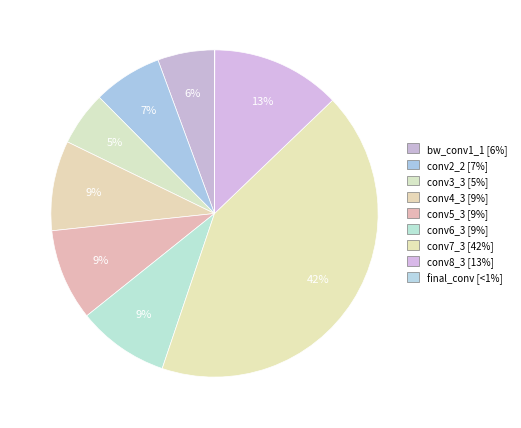

To the nearest percent, what is the difference between the largest and smallest slice percentages?

42%